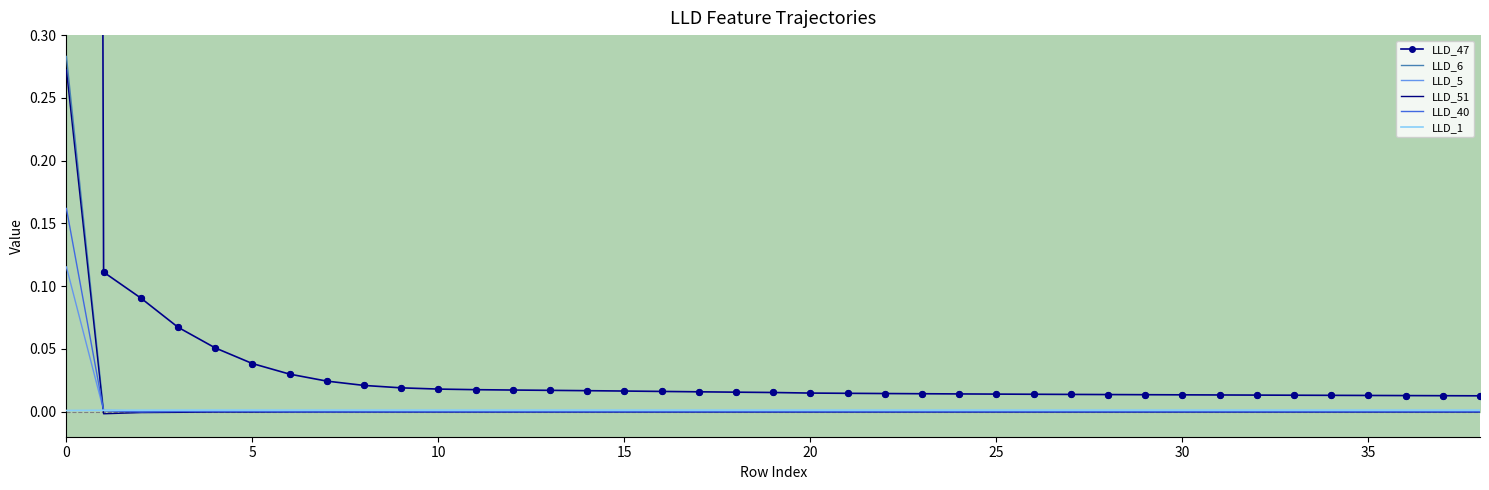

Which series has the largest Y range (max minus min)?

LLD_47